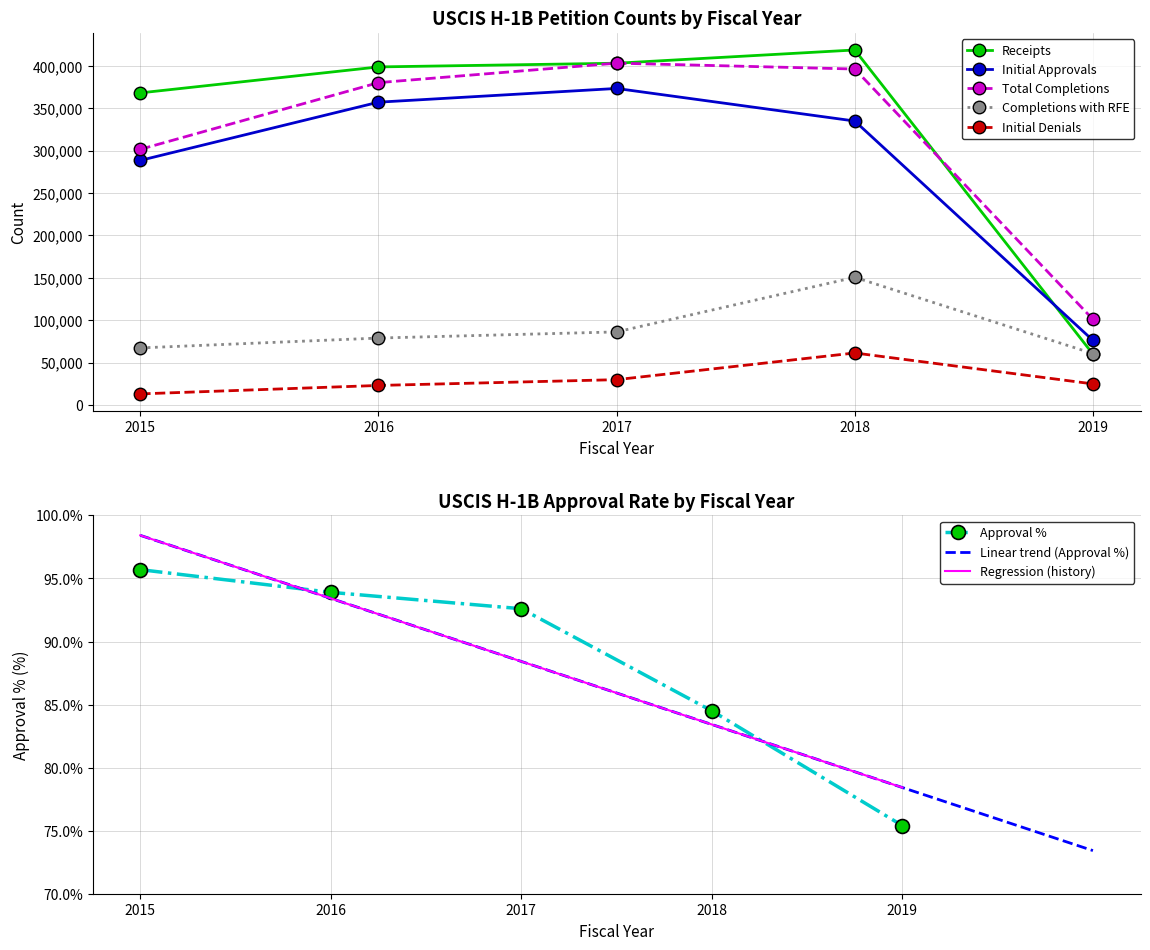

Reading left to right, transcribe all the data shown in this chart.

Receipts: 2015=368163.0	2016=398803.0	2017=403155.0	2018=418790.0	2019=60000.0
Initial Approvals: 2015=288502.0	2016=357212.0	2017=373395.0	2018=334961.0	2019=76176.0
Initial Denials: 2015=13073.0	2016=23032.0	2017=29856.0	2018=61346.0	2019=24851.0
Total Completions: 2015=301575.0	2016=380244.0	2017=403251.0	2018=396307.0	2019=101027.0
Approval %: 2015=95.7	2016=93.9	2017=92.6	2018=84.5	2019=75.4
Completions with RFE: 2015=67312.0	2016=78946.0	2017=86187.0	2018=150580.0	2019=60650.0